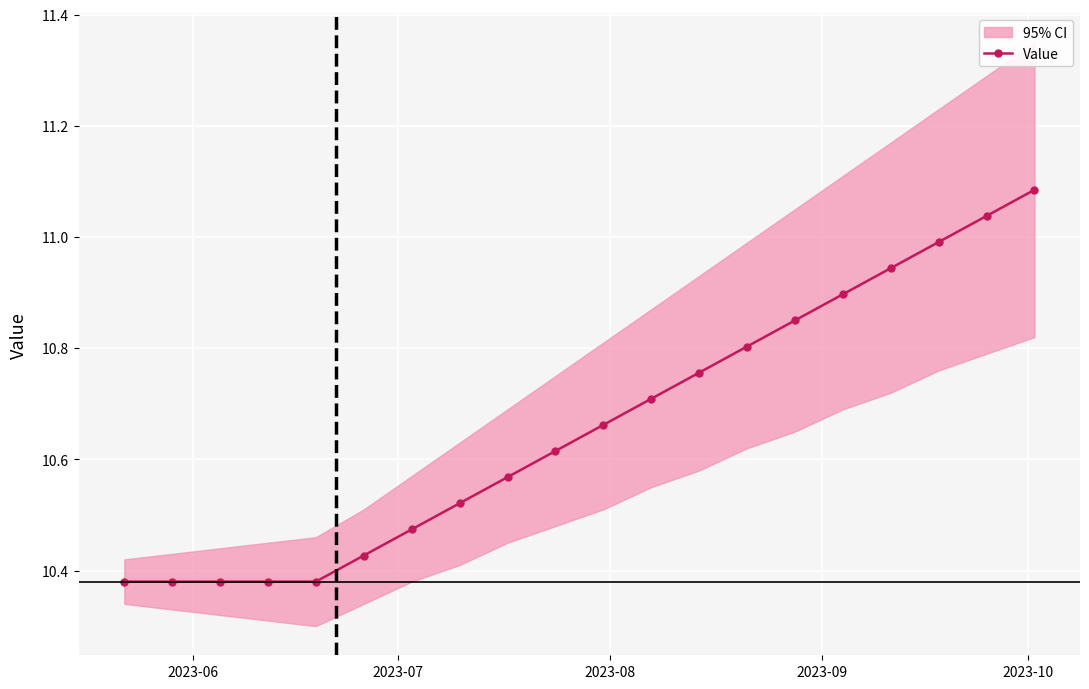

True or false: Value has more than 2 points higher than both neighbors.

False